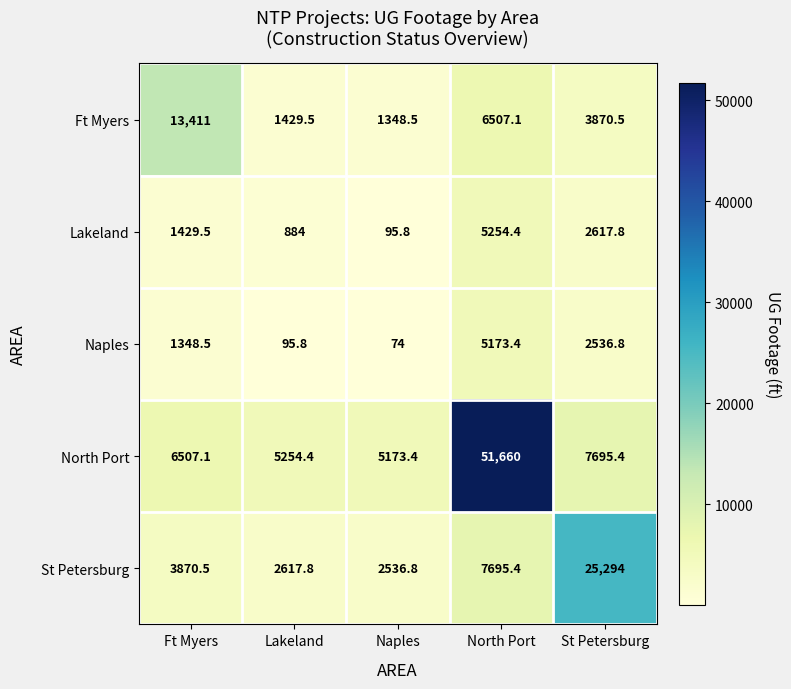

Which label corresponds to the largest value in the chart?

North Port